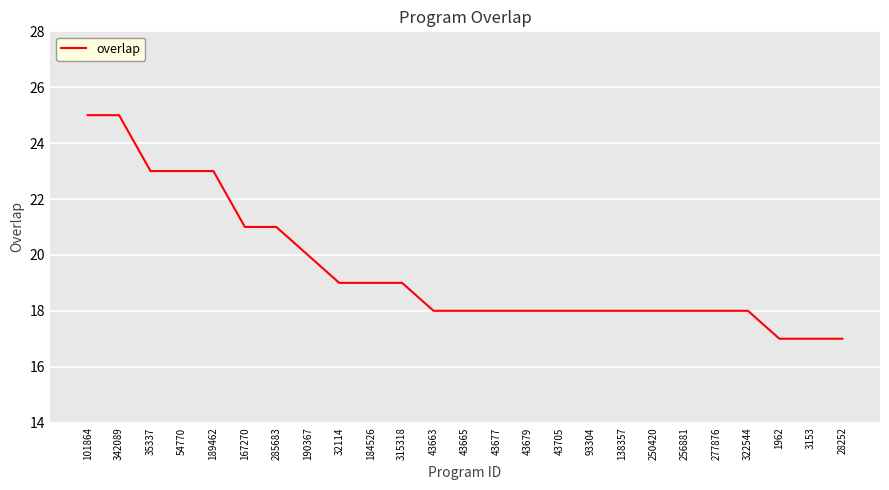

What is the difference between the maximum and minimum values?

8